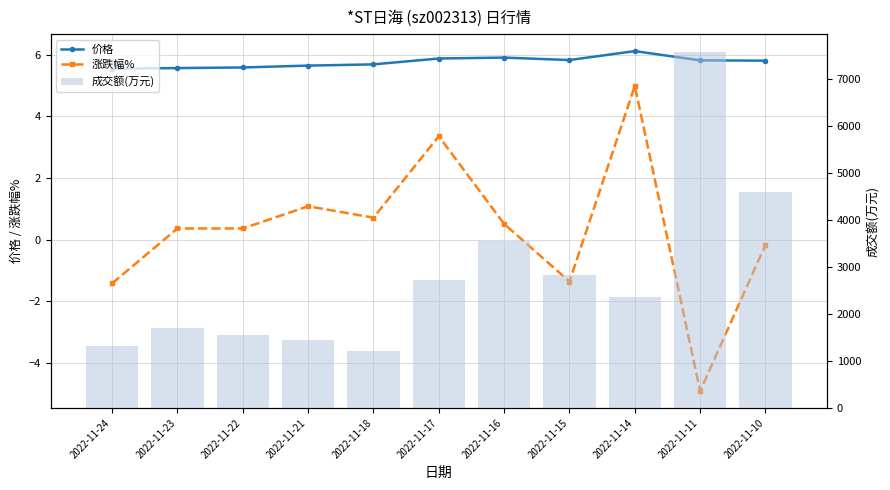

Is it true that 价格 equals 3.2 at 2022-11-24?

False